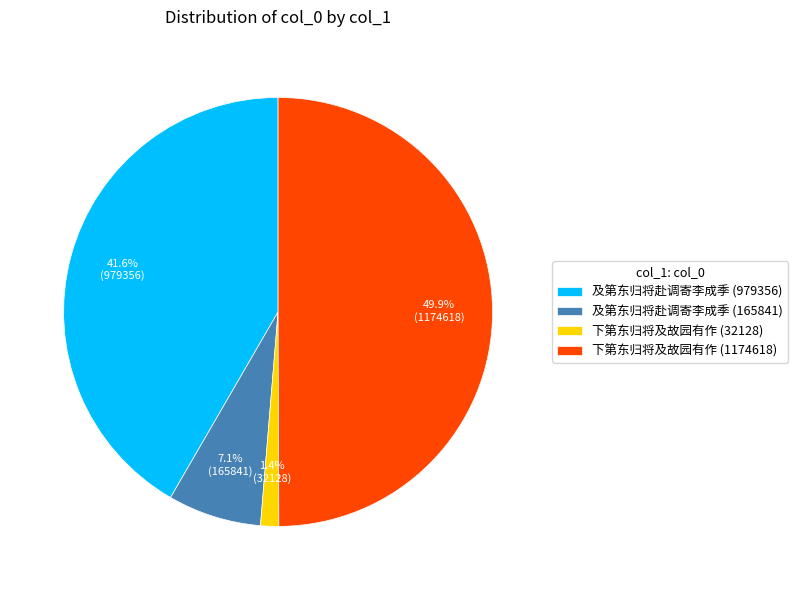

Does 下第东归将及故园有作 (32128) represent more than half of the total?

No